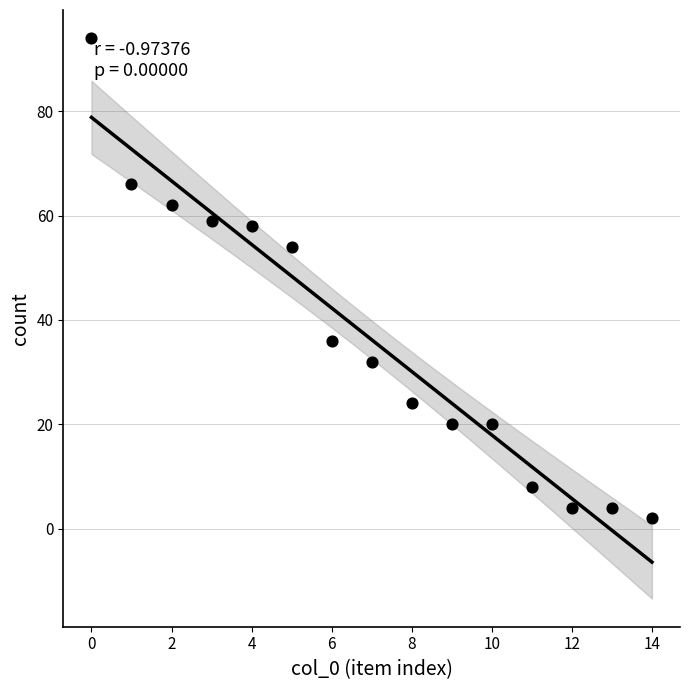

What Y value in the scatter plot is closest to 48?

54